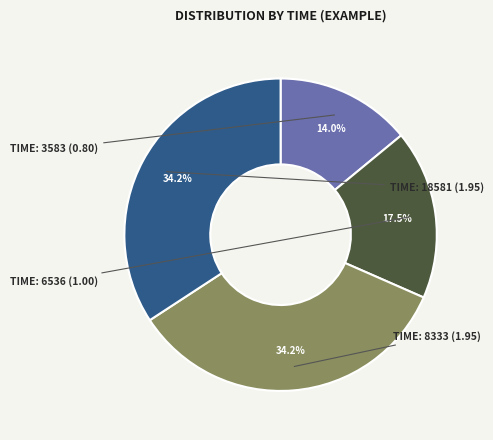

Is there a majority slice in this chart?

No